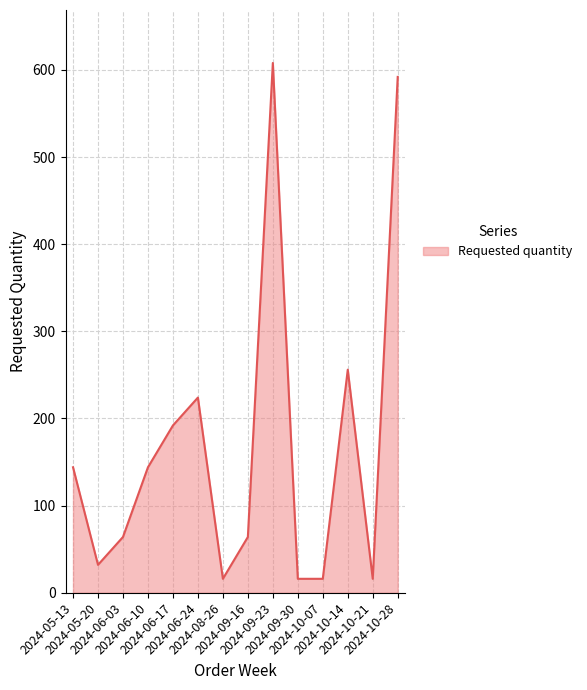

The value at 2024-06-03 is 64. True or false?

True